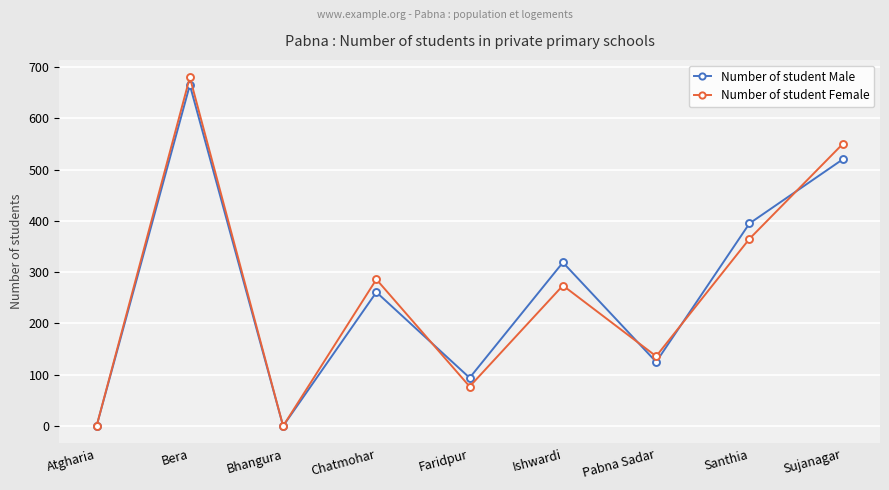

What is the label of the 4th point from the right?

Ishwardi